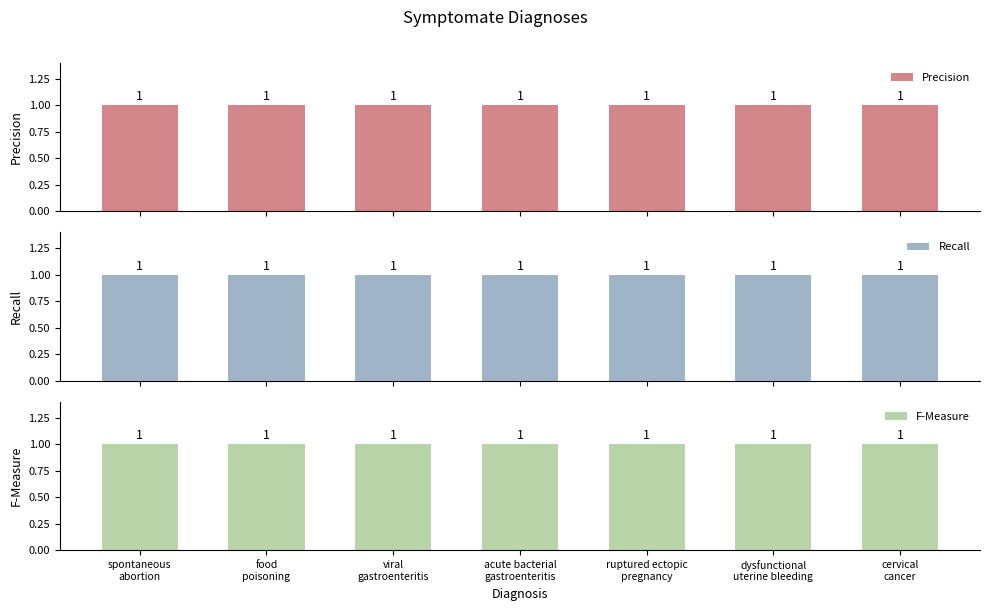

Does the chart contain any negative values?

No